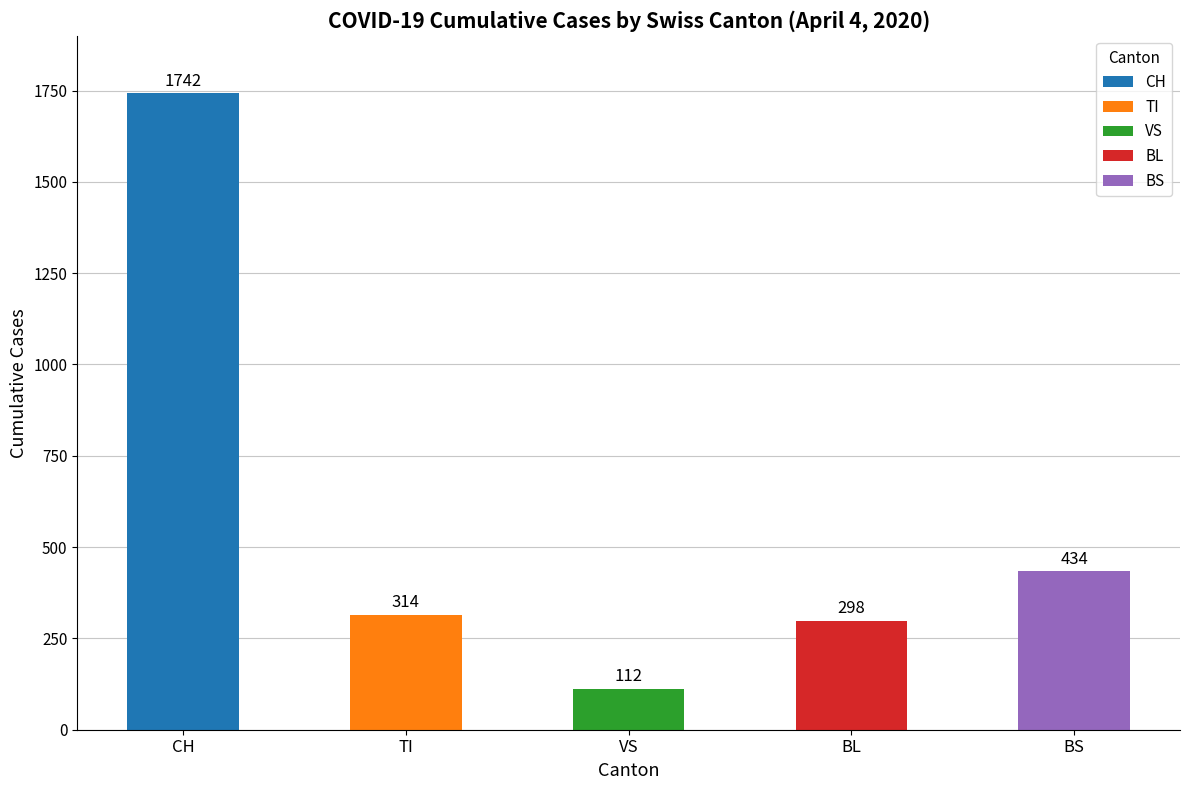

What is the value of the 2nd bar from the left?

314